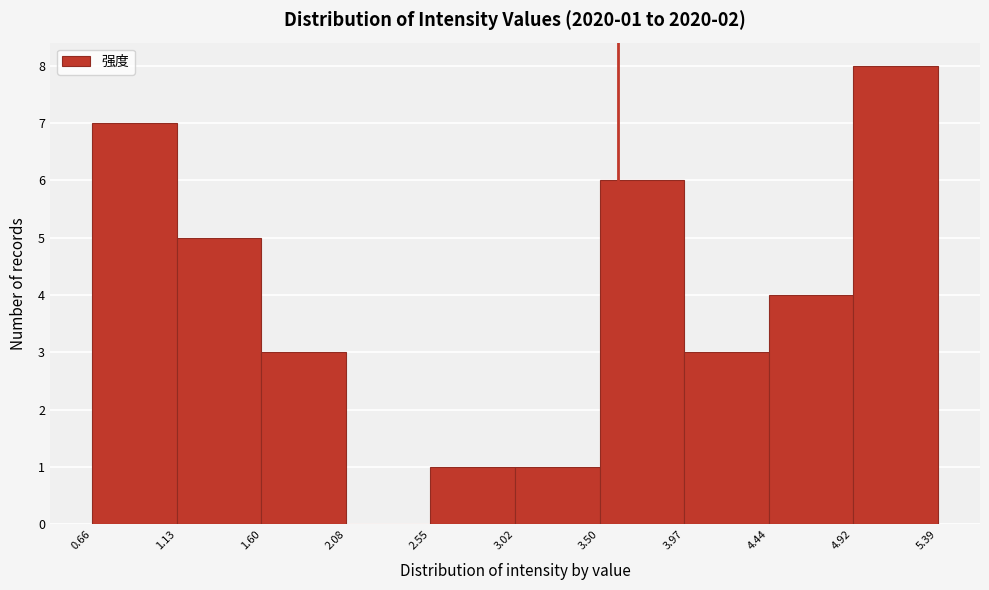

Which range on the x-axis has the tallest bar?

4.92 to 5.39